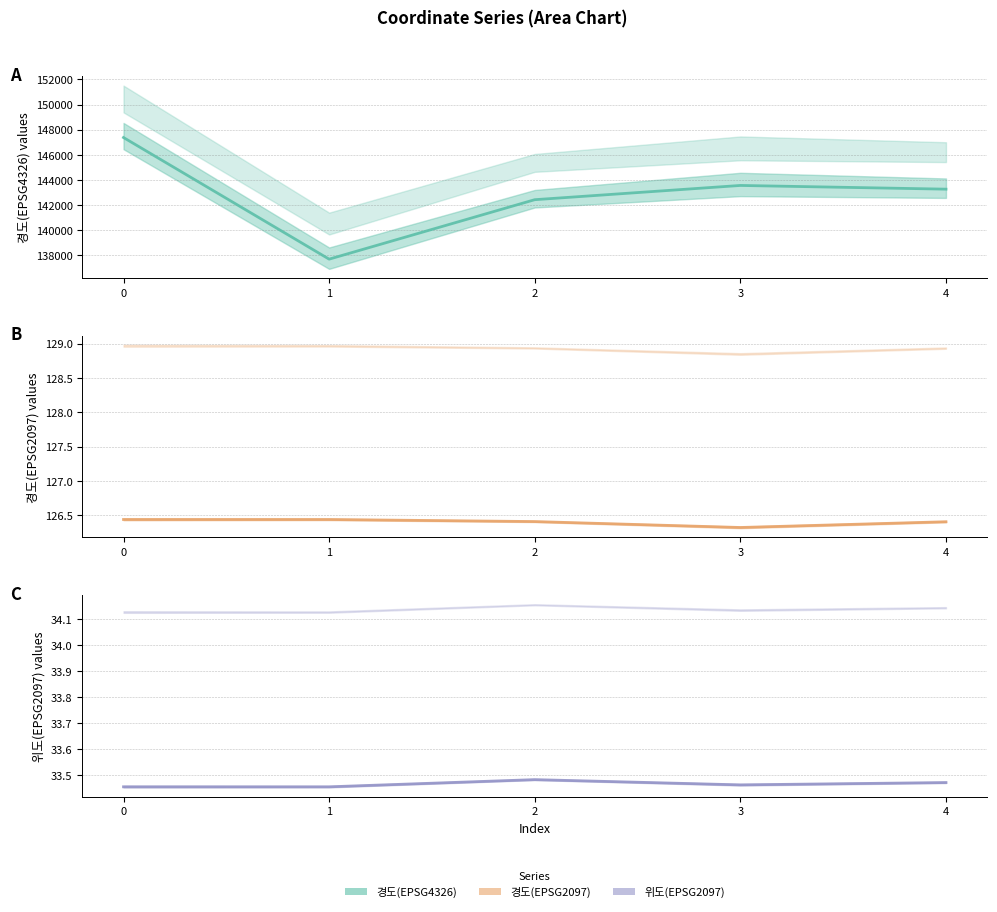

The value of 경도(EPSG2097) at 1 is 192.6. True or false?

False